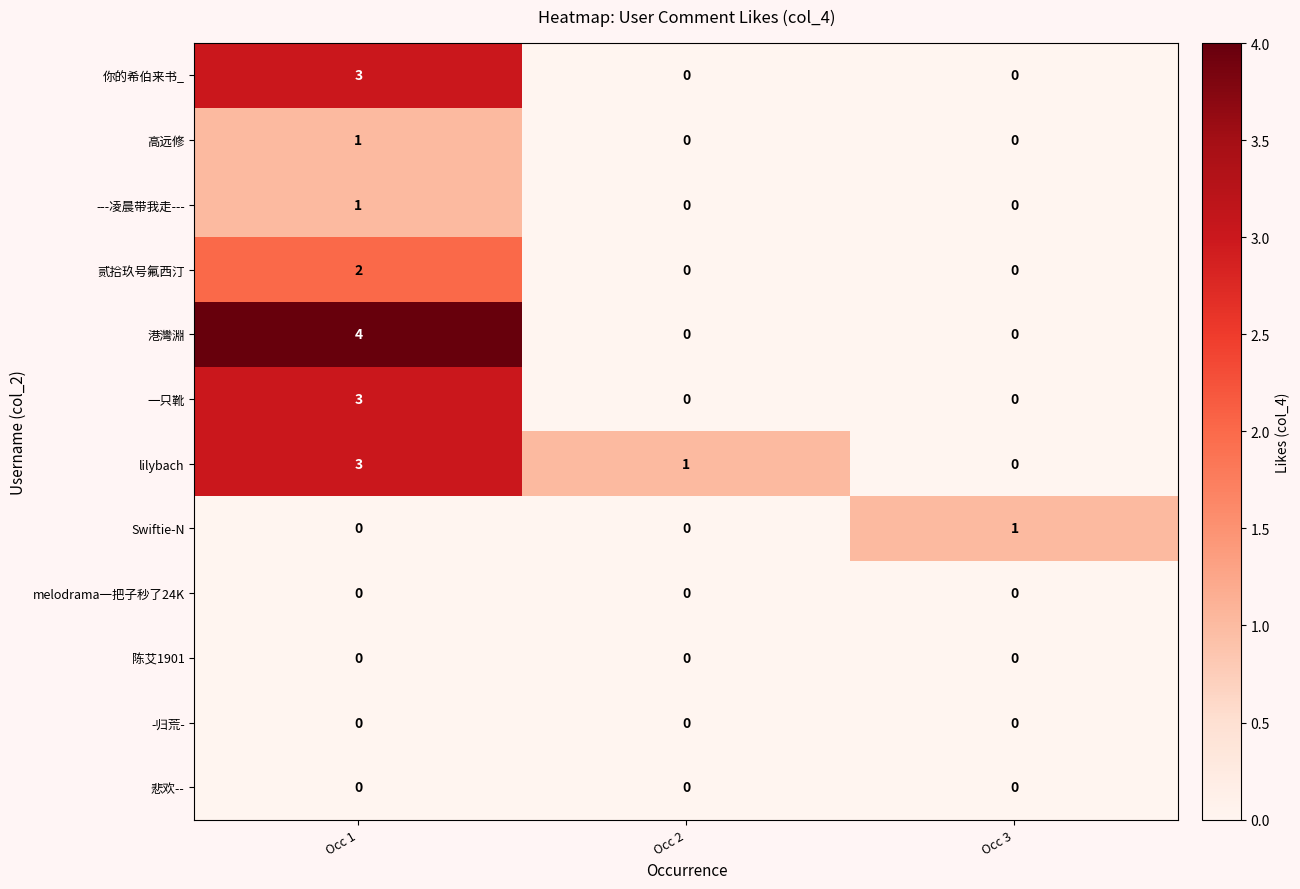

What is the sum of all 你的希伯来书_ values?

3